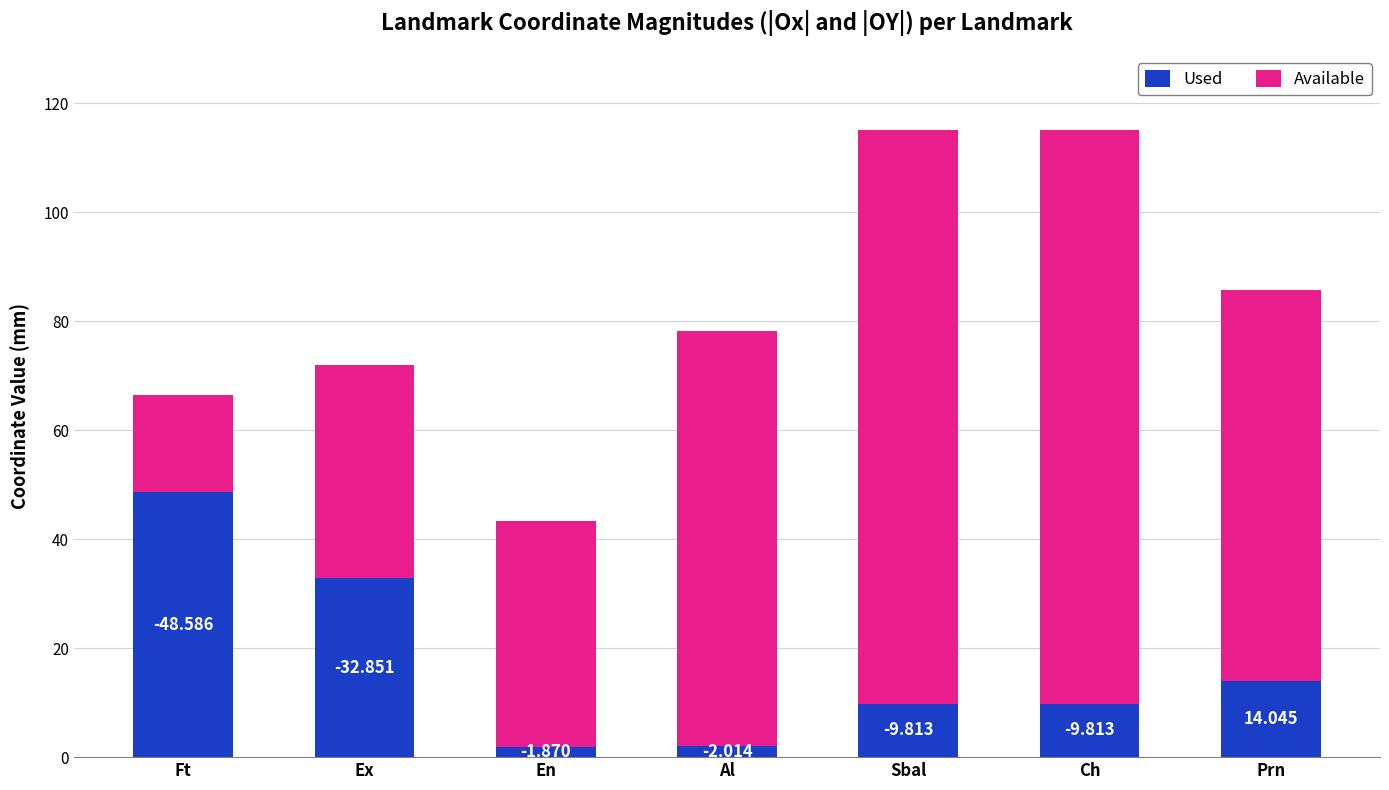

Where is Used nearest to the value 25?

Ex